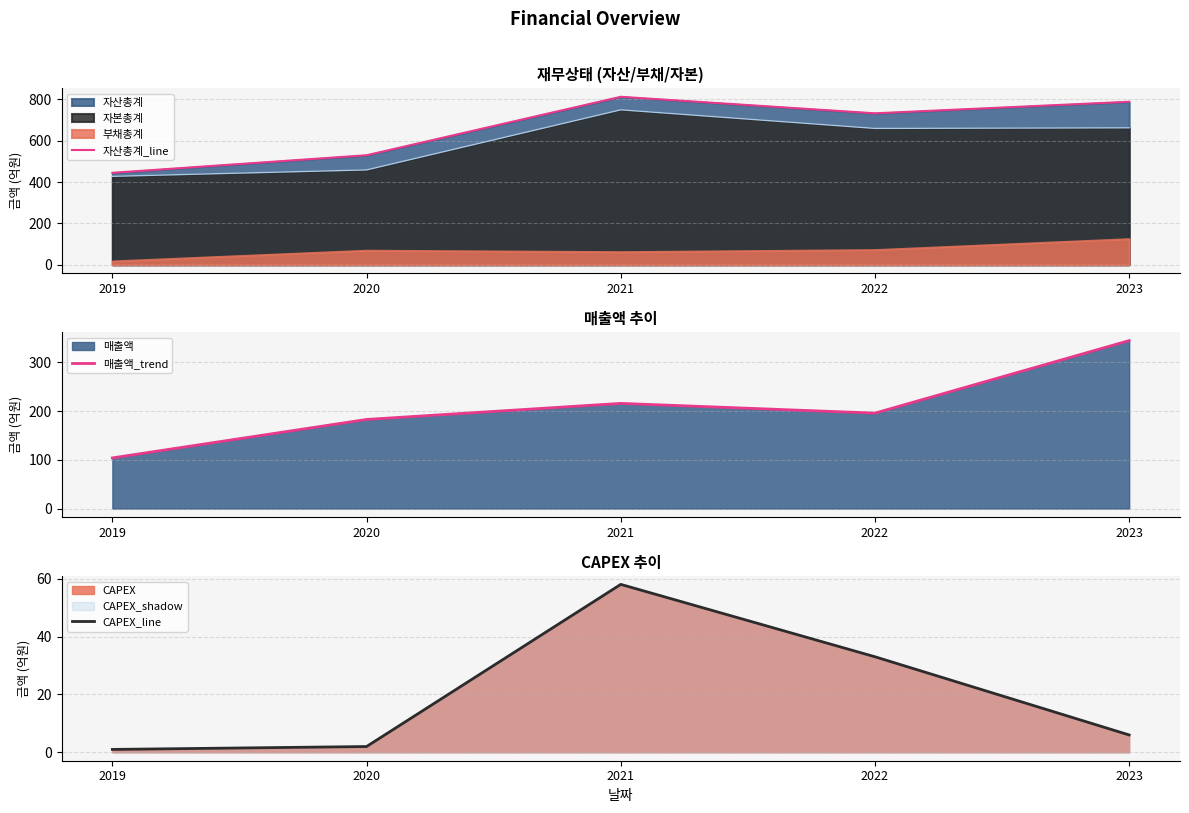

At which label does CAPEX_line reach its minimum?

2019